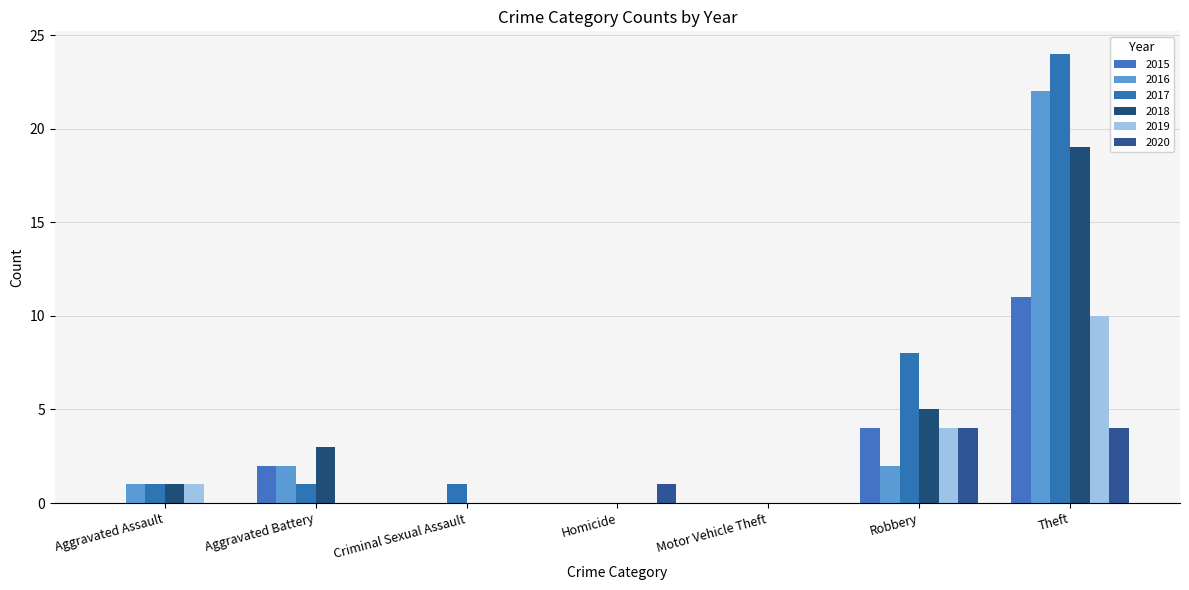

Reading left to right, extract all data points from this chart.

2015: Aggravated Assault=0	Aggravated Battery=2	Criminal Sexual Assault=0	Homicide=0	Motor Vehicle Theft=0	Robbery=4	Theft=11
2016: Aggravated Assault=1	Aggravated Battery=2	Criminal Sexual Assault=0	Homicide=0	Motor Vehicle Theft=0	Robbery=2	Theft=22
2017: Aggravated Assault=1	Aggravated Battery=1	Criminal Sexual Assault=1	Homicide=0	Motor Vehicle Theft=0	Robbery=8	Theft=24
2018: Aggravated Assault=1	Aggravated Battery=3	Criminal Sexual Assault=0	Homicide=0	Motor Vehicle Theft=0	Robbery=5	Theft=19
2019: Aggravated Assault=1	Aggravated Battery=0	Criminal Sexual Assault=0	Homicide=0	Motor Vehicle Theft=0	Robbery=4	Theft=10
2020: Aggravated Assault=0	Aggravated Battery=0	Criminal Sexual Assault=0	Homicide=1	Motor Vehicle Theft=0	Robbery=4	Theft=4